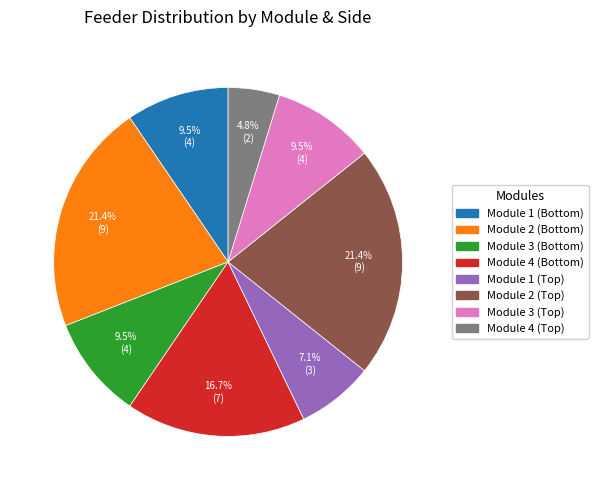

To the nearest percent, what is the difference between the largest and smallest slice percentages?

17%